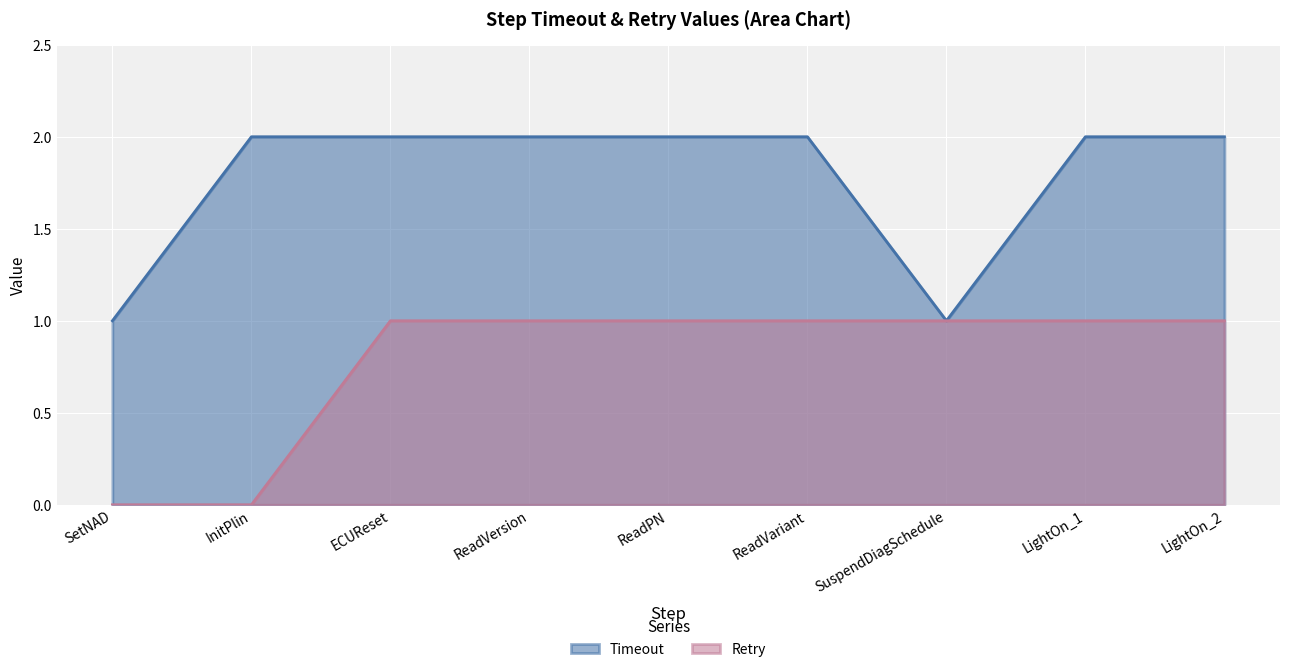

Between ReadVersion and LightOn_1, which is larger?

ReadVersion